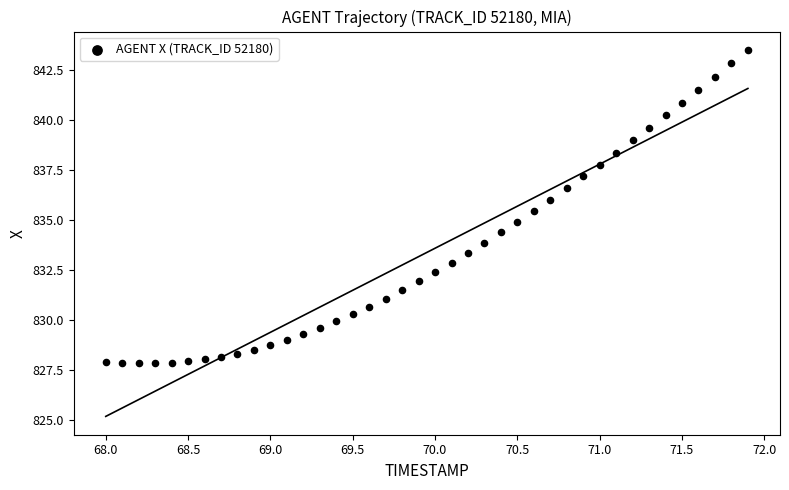

What is the range of Y values (max minus min)?

15.7